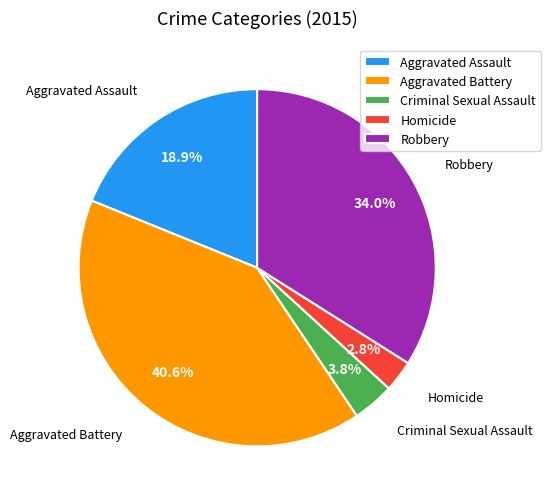

The Criminal Sexual Assault slice represents 4% of the pie. True or false?

True